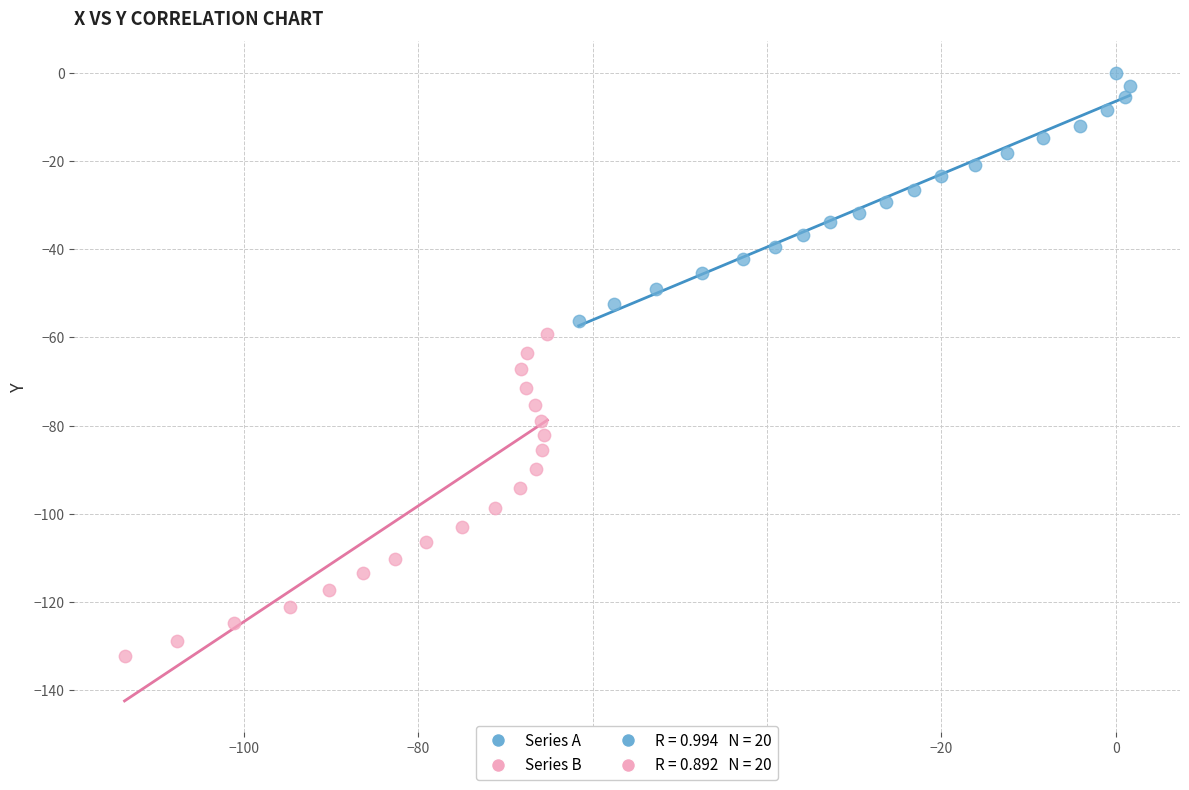

Which series contains the highest Y value?

Series A